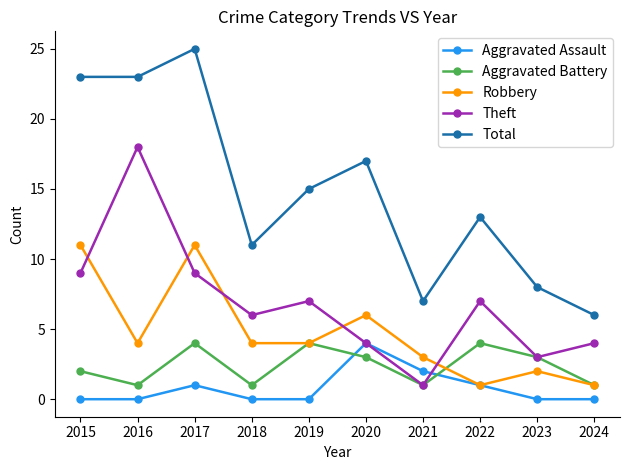

How many times do Robbery and Theft cross each other?

5